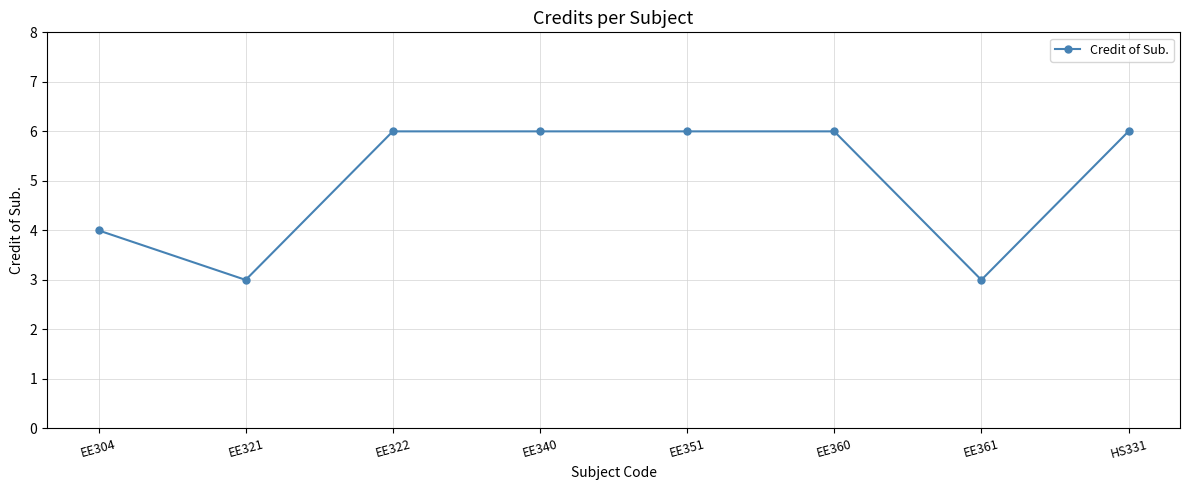

What is the label of the 8th point from the right?

EE304